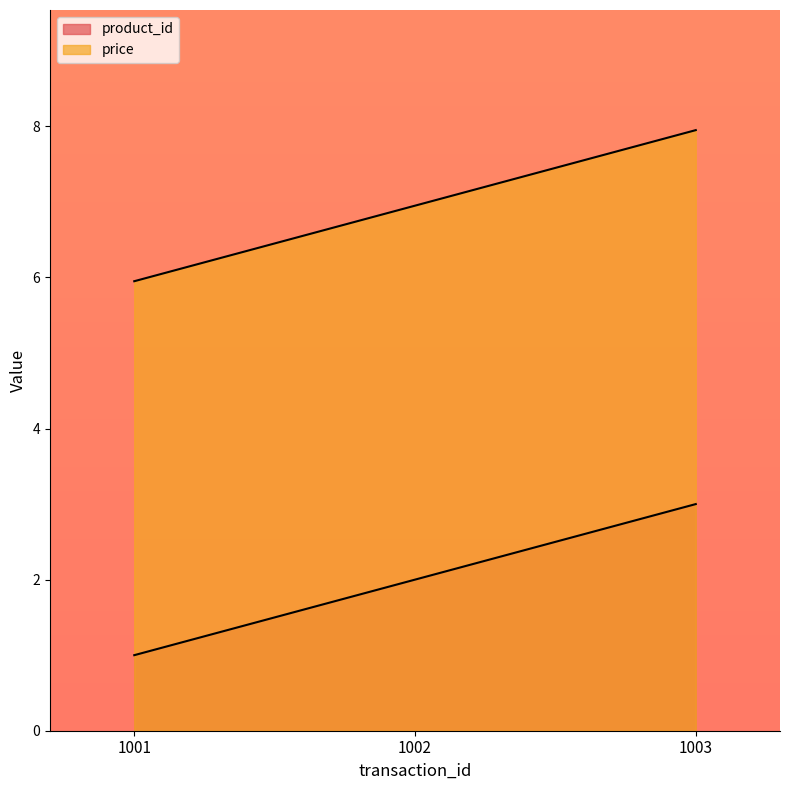

What is the difference between the price values at 1003 and 1002?

1.0